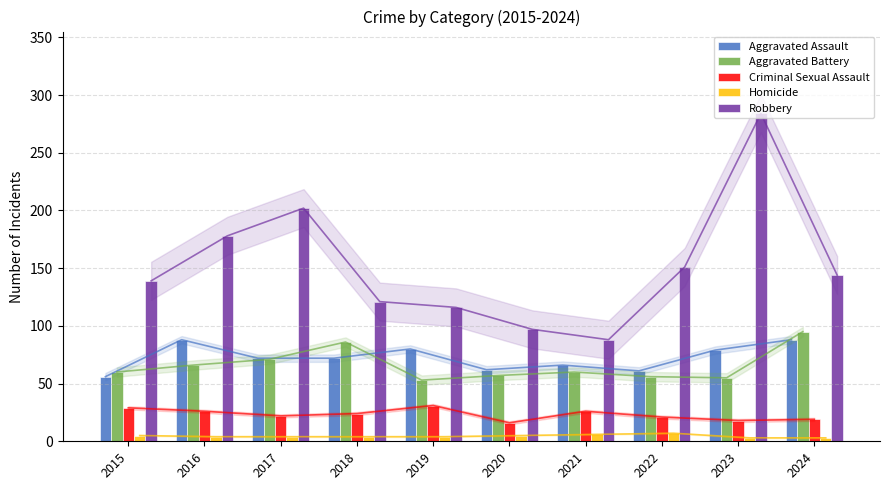

Reading right to left, list all the values displayed in this chart.

Aggravated Assault: 2024=88	2023=79	2022=61	2021=66	2020=62	2019=80	2018=72	2017=72	2016=88	2015=56
Aggravated Battery: 2024=95	2023=55	2022=56	2021=60	2020=57	2019=53	2018=86	2017=71	2016=66	2015=60
Criminal Sexual Assault: 2024=19	2023=18	2022=21	2021=26	2020=16	2019=31	2018=24	2017=22	2016=26	2015=29
Homicide: 2024=3	2023=3	2022=7	2021=6	2020=5	2019=4	2018=4	2017=4	2016=4	2015=5
Robbery: 2024=144	2023=284	2022=151	2021=88	2020=97	2019=116	2018=121	2017=202	2016=178	2015=139